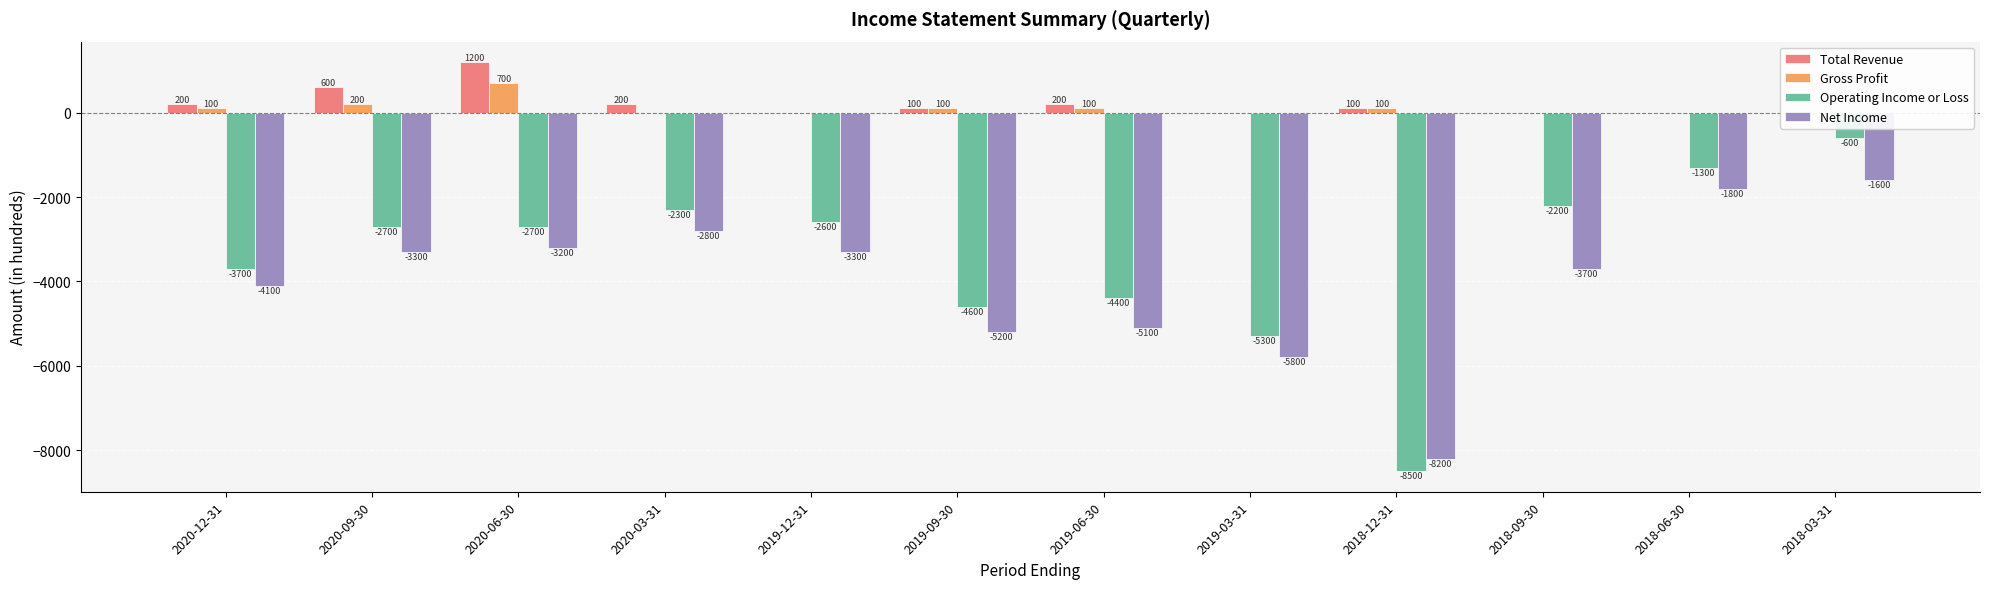

What is the difference between the Gross Profit values at 2019-06-30 and 2018-03-31?

100